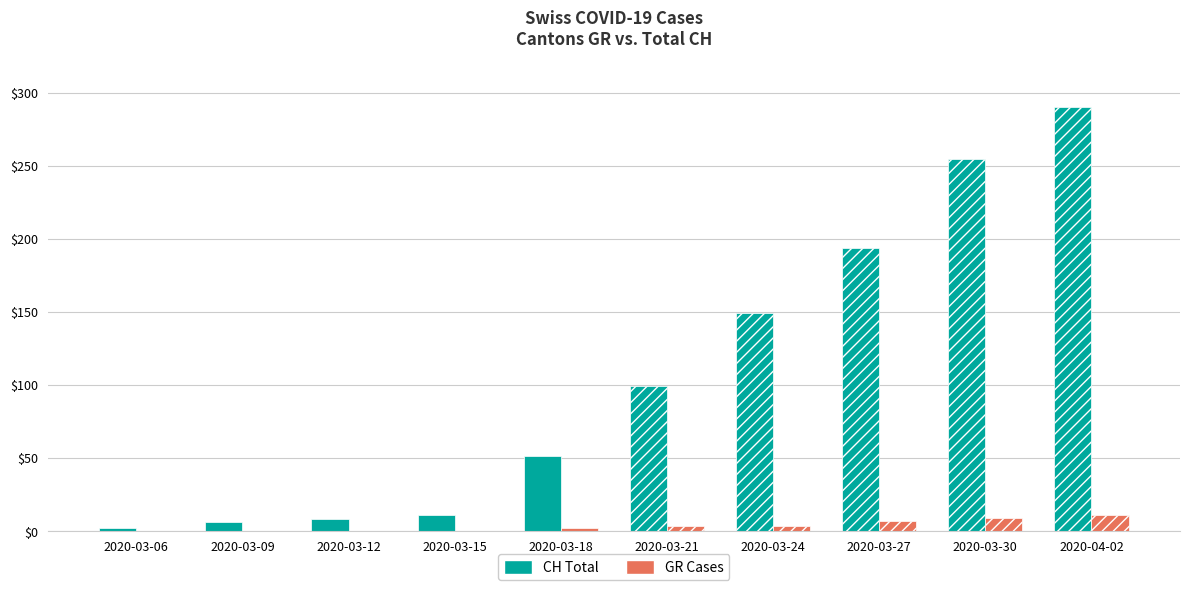

Between 2020-03-09 and 2020-03-21, which is larger?

2020-03-21